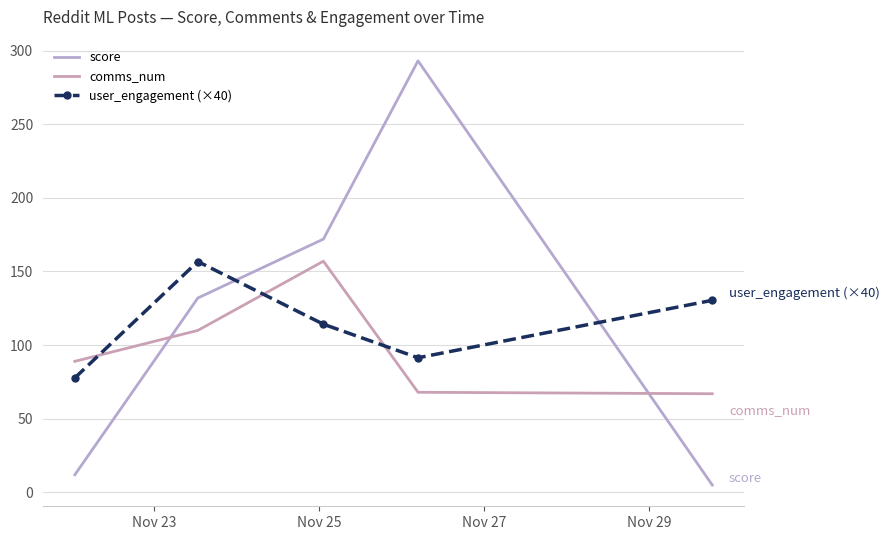

After their last crossing, which series has the higher values: score or comms_num?

comms_num